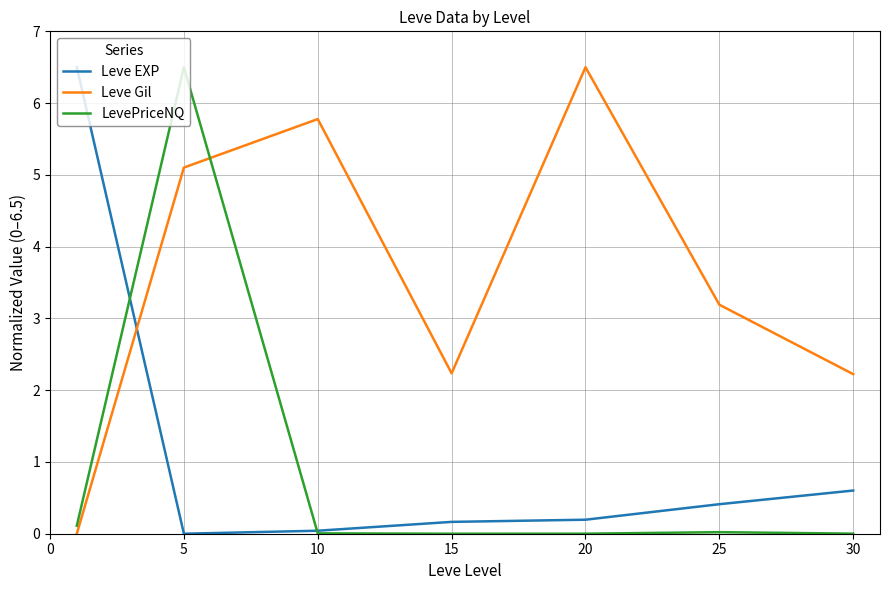

Which series has the largest total across all categories?

Leve Gil